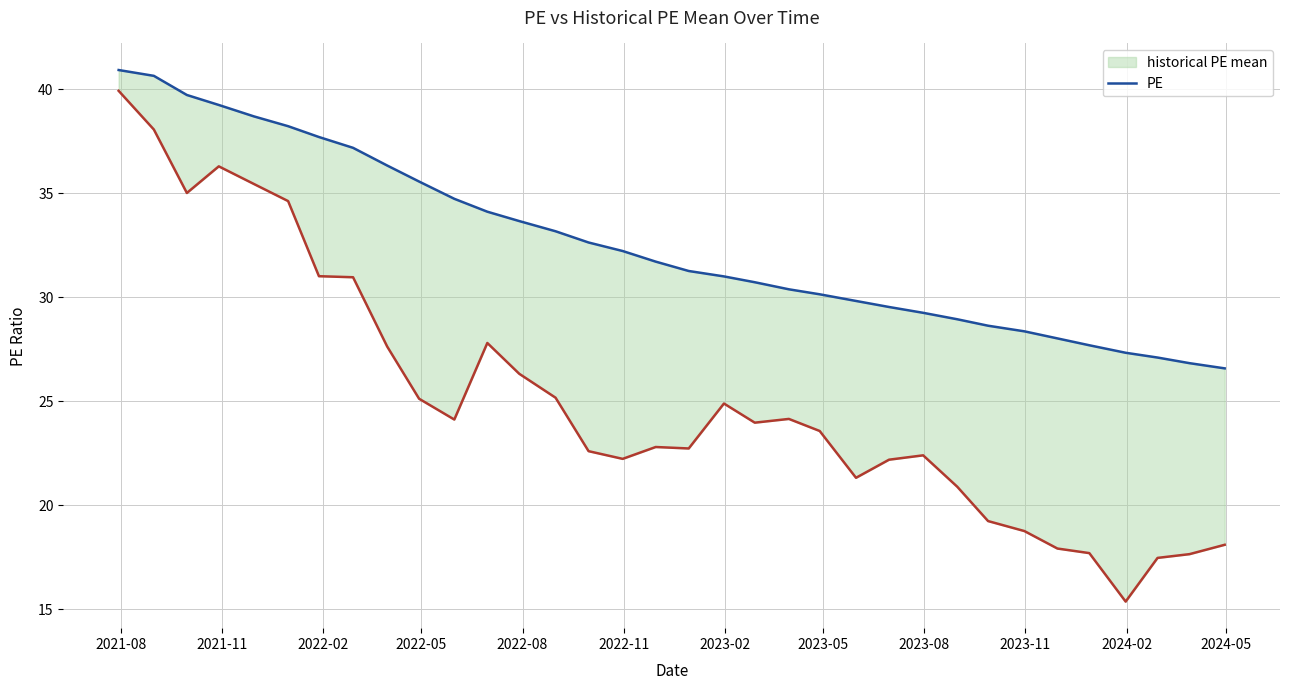

How many lines are shown in the chart?

2